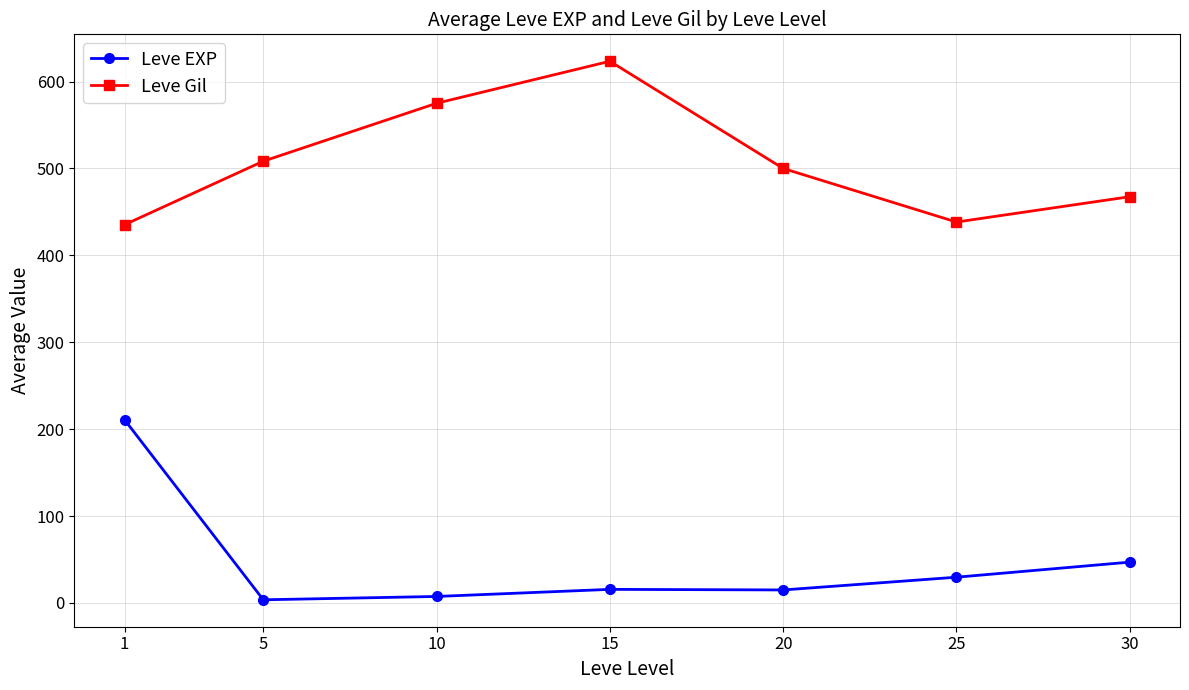

What is the lowest value of the Leve Gil series?

435.3